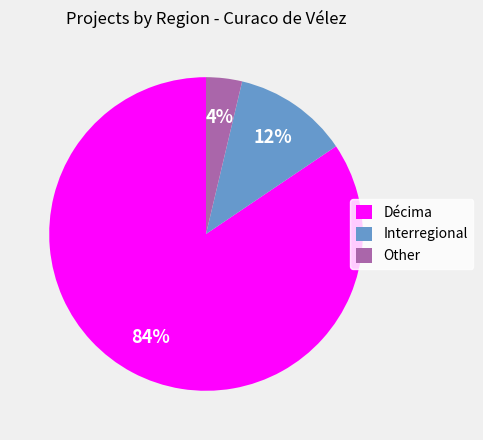

Is it true that Décima is 84% of the pie?

True